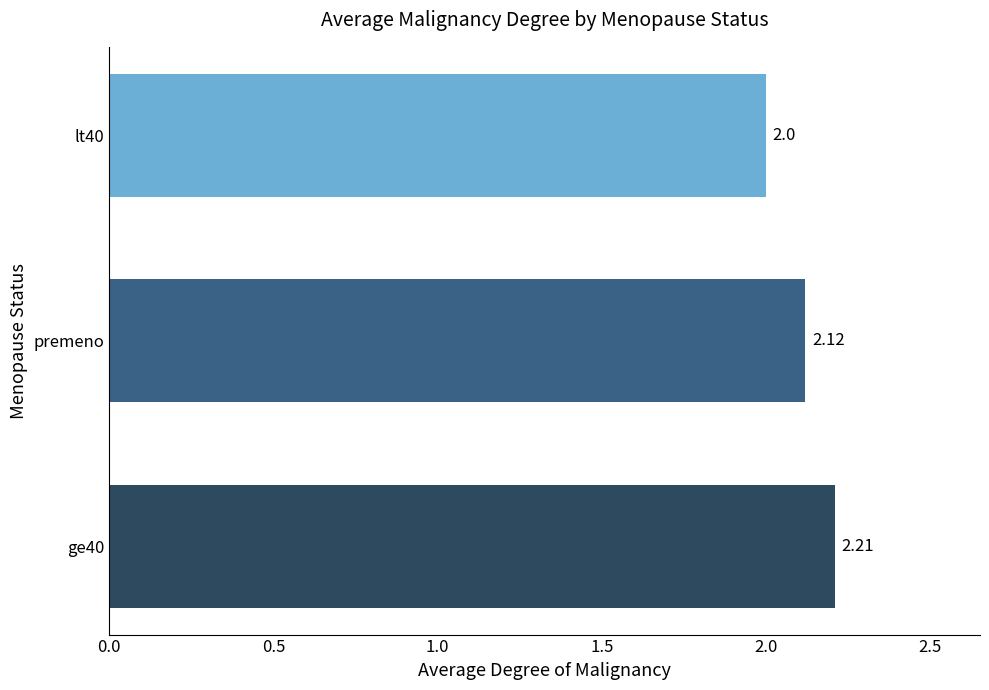

What is the sum of all values?

6.3